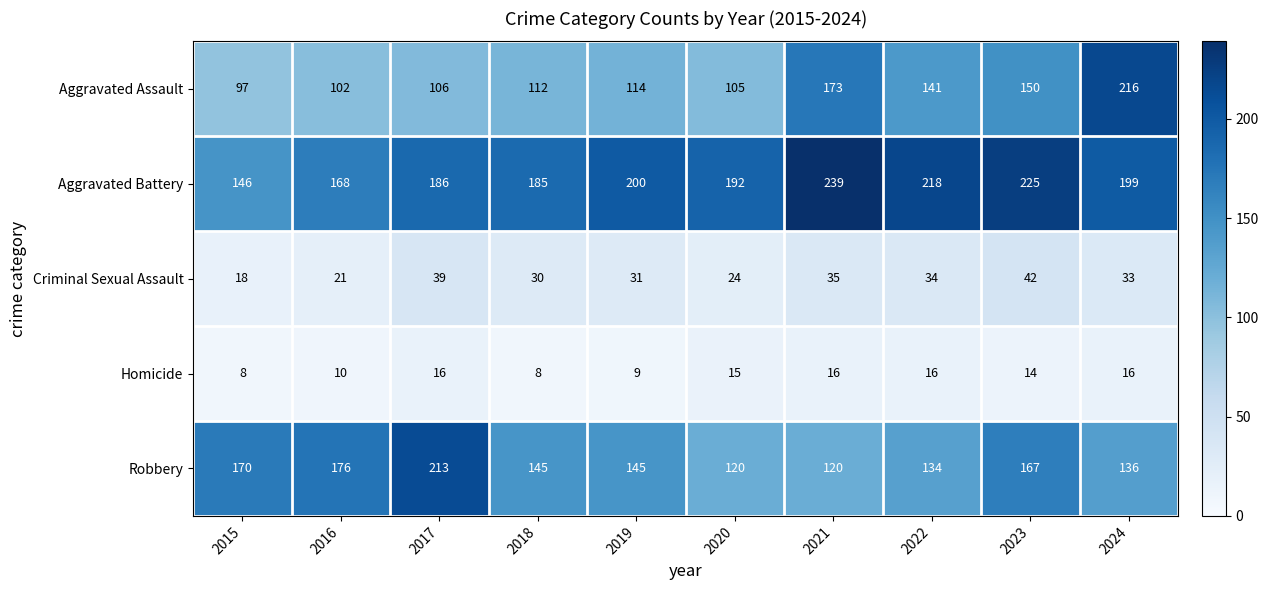

The value of Aggravated Battery at 2018 is 299. True or false?

False